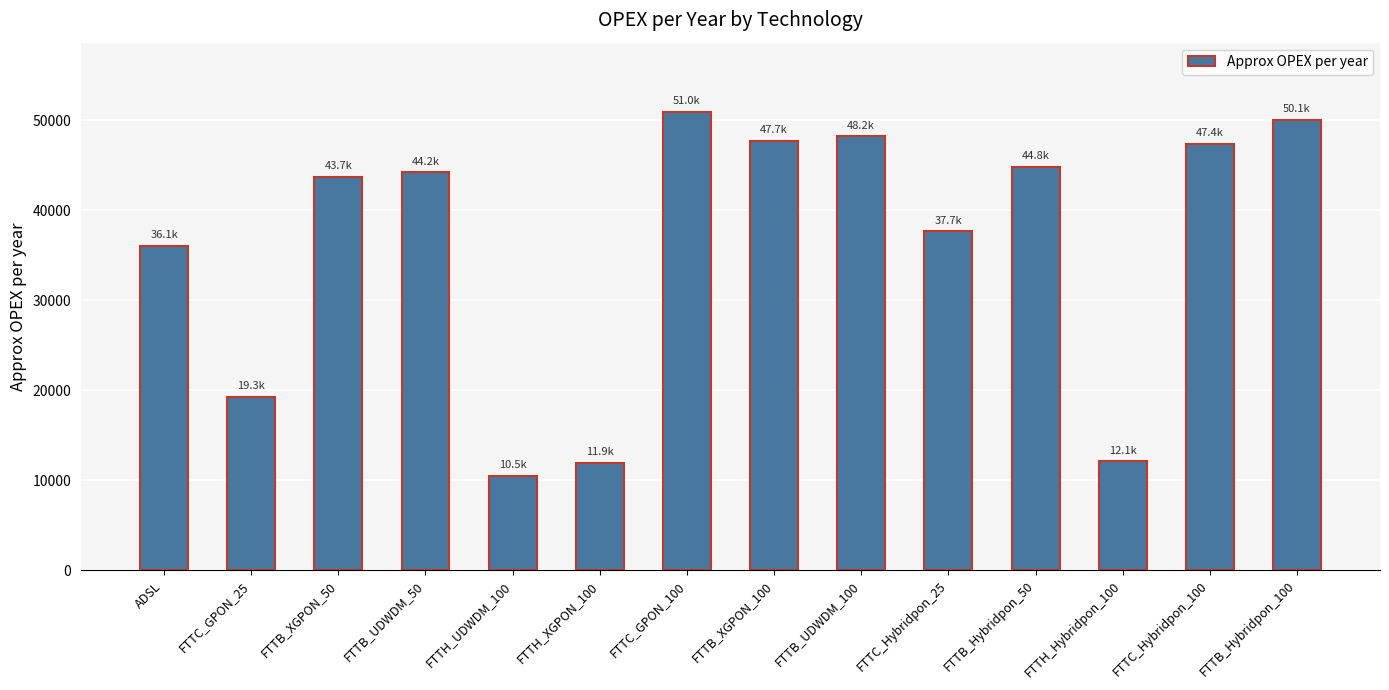

What is the value of the 5th bar from the left?

10540.8